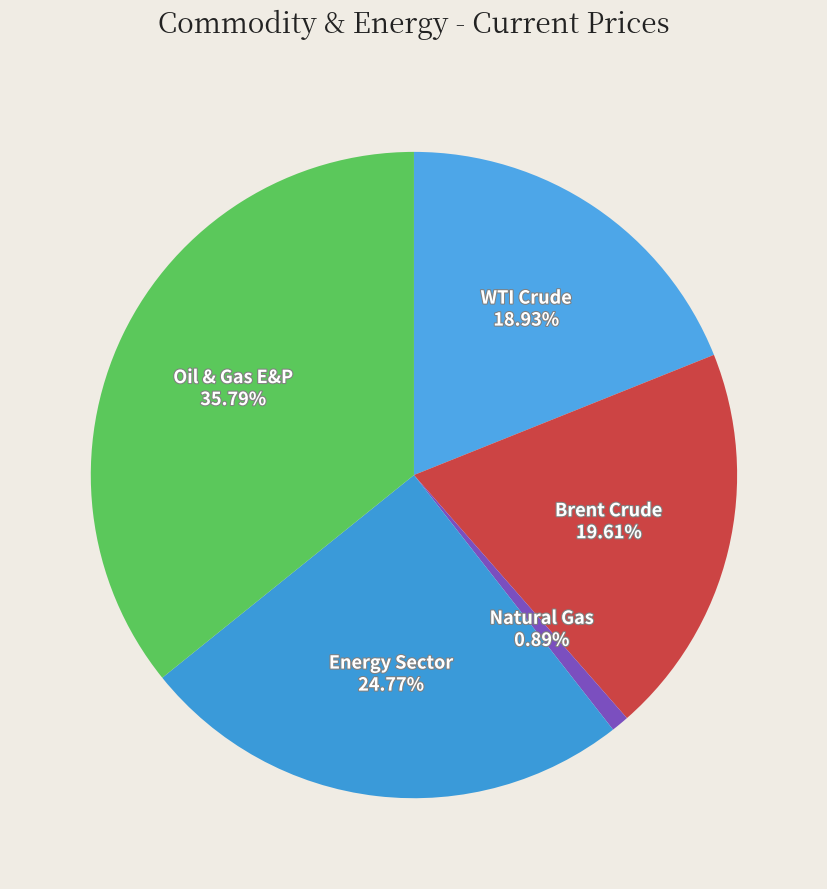

To the nearest percent, what percentage of the pie is Brent Crude?

20%